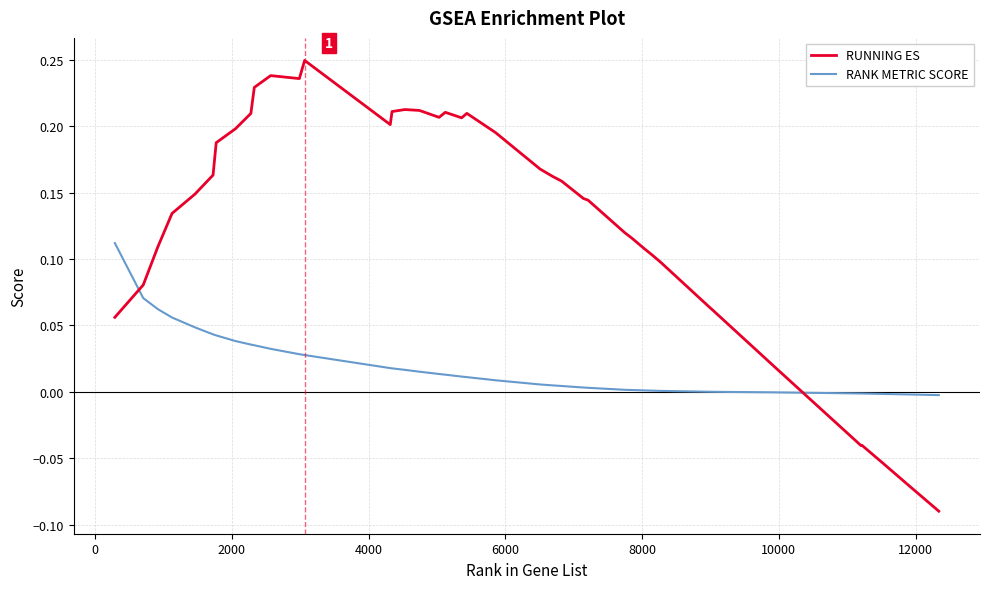

Which series has the widest spread of values?

RUNNING ES